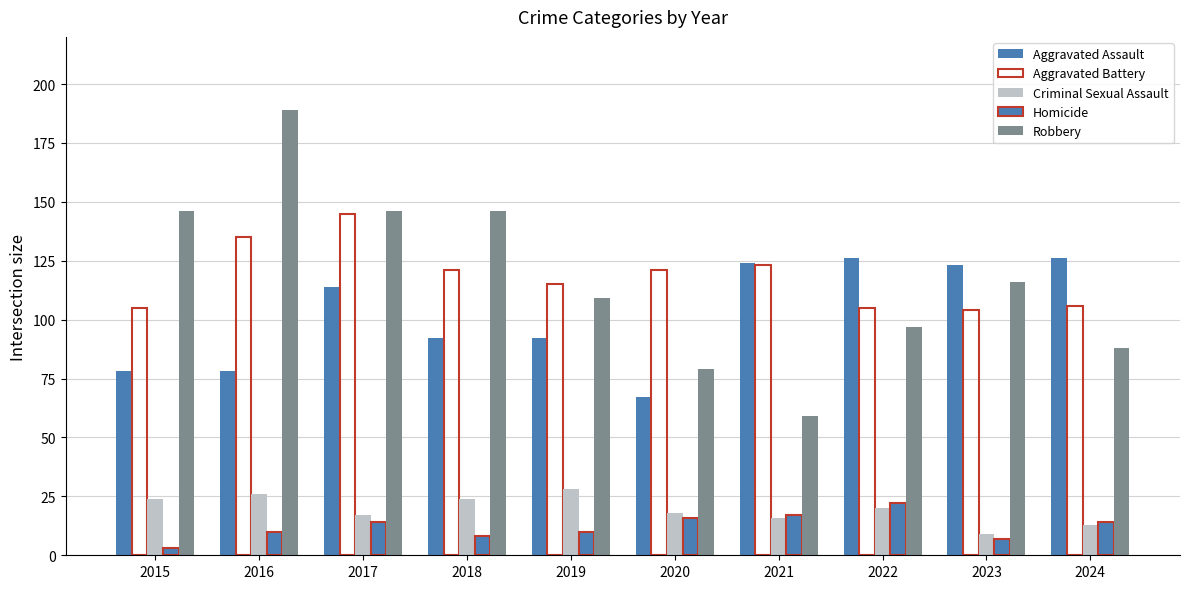

Is the value of Aggravated Assault at 2018 greater than the value of Robbery at 2022?

No